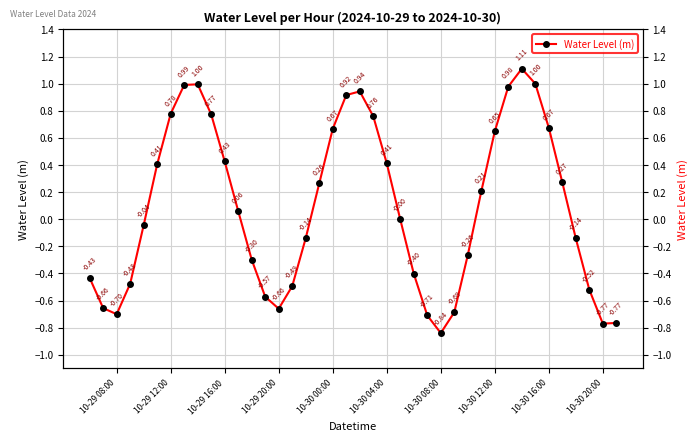

The chart shows a value of -0.3 at 13. True or false?

False